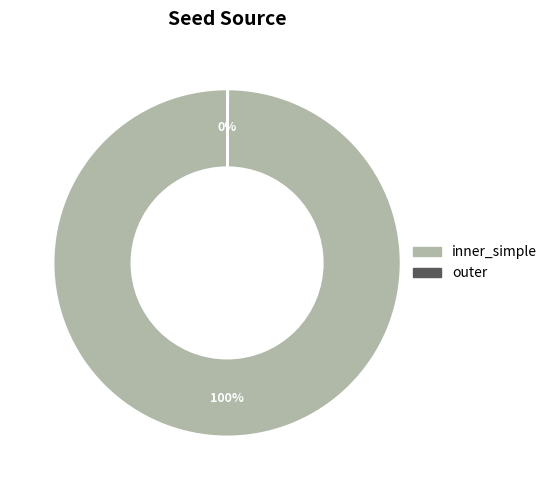

What percentage is the inner_simple slice, to the nearest percent?

100%